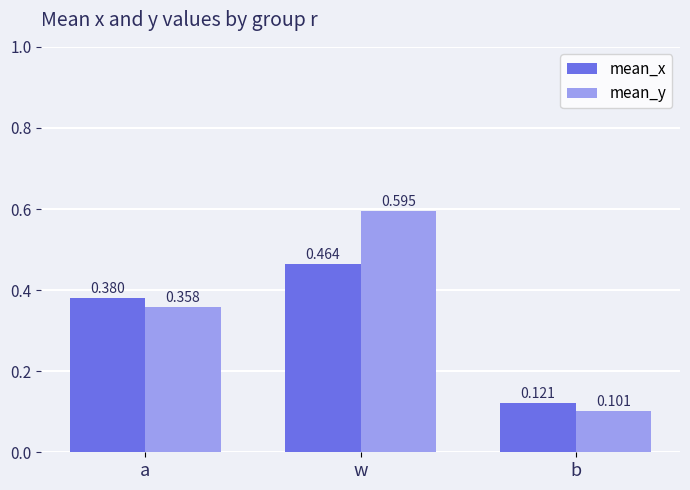

At which label is mean_y closest to 0?

b